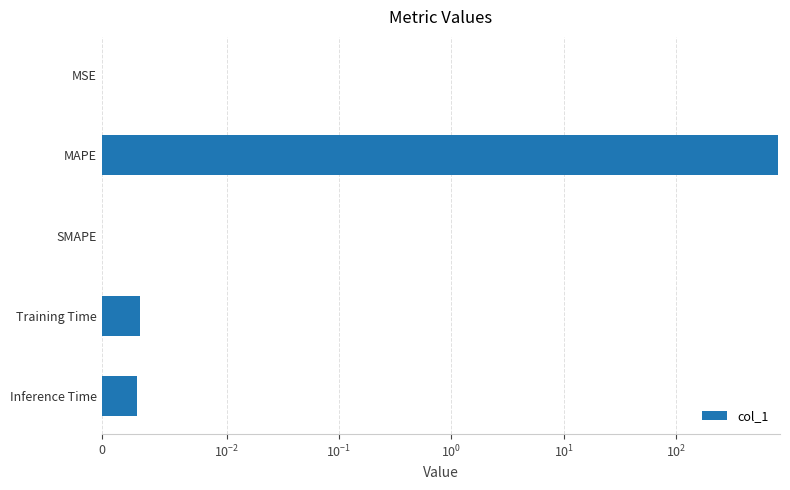

How many values exceed 0?

4